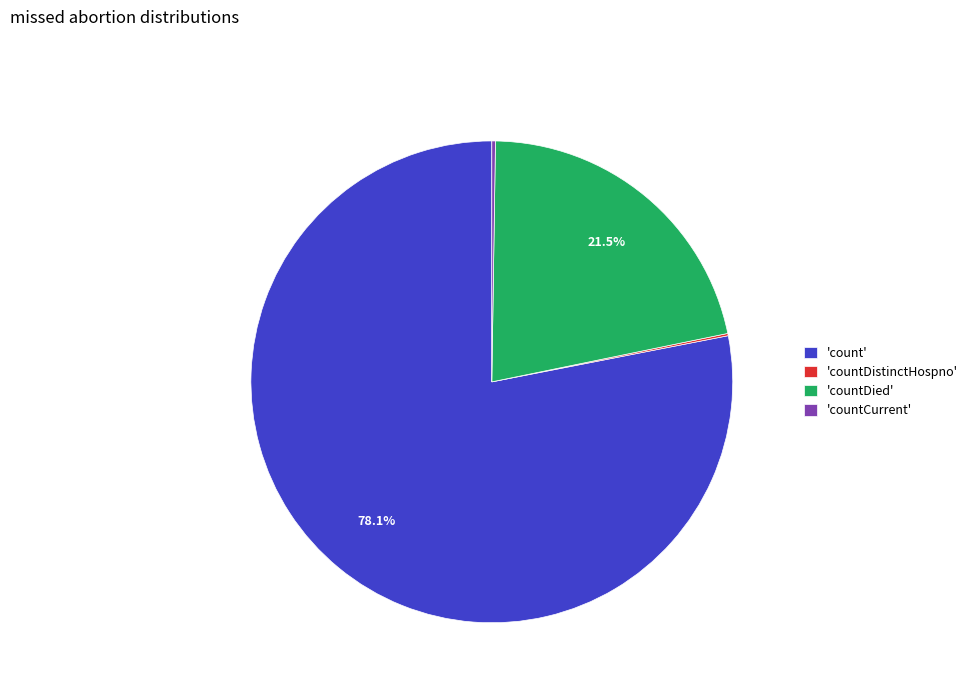

Approximately how many times larger is the value at 'count' compared to 'countDied'?

3.6